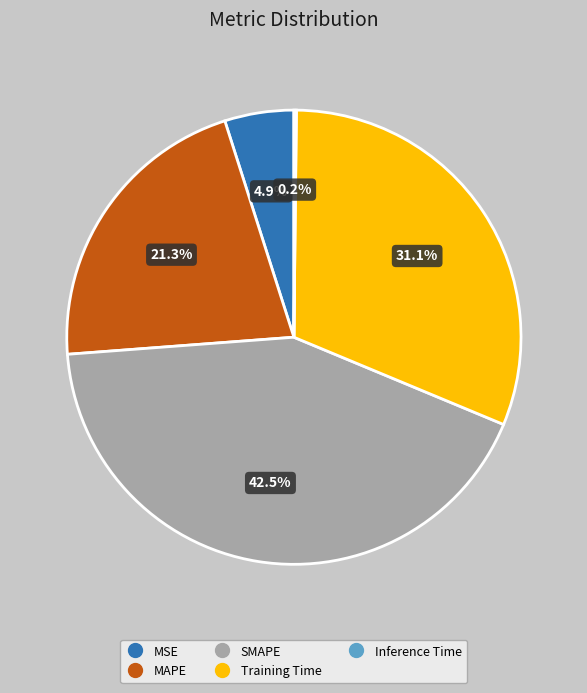

Which slice is the largest?

SMAPE